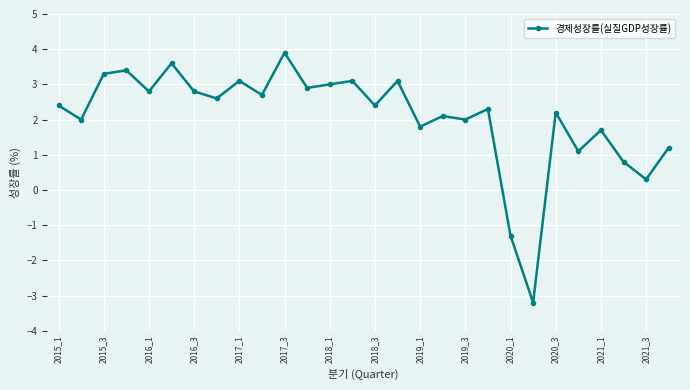

Reading left to right, list all the values displayed in this chart.

2.4	2.0	3.3	3.4	2.8	3.6	2.8	2.6	3.1	2.7	3.9	2.9	3.0	3.1	2.4	3.1	1.8	2.1	2.0	2.3	-1.3	-3.2	2.2	1.1	1.7	0.8	0.3	1.2